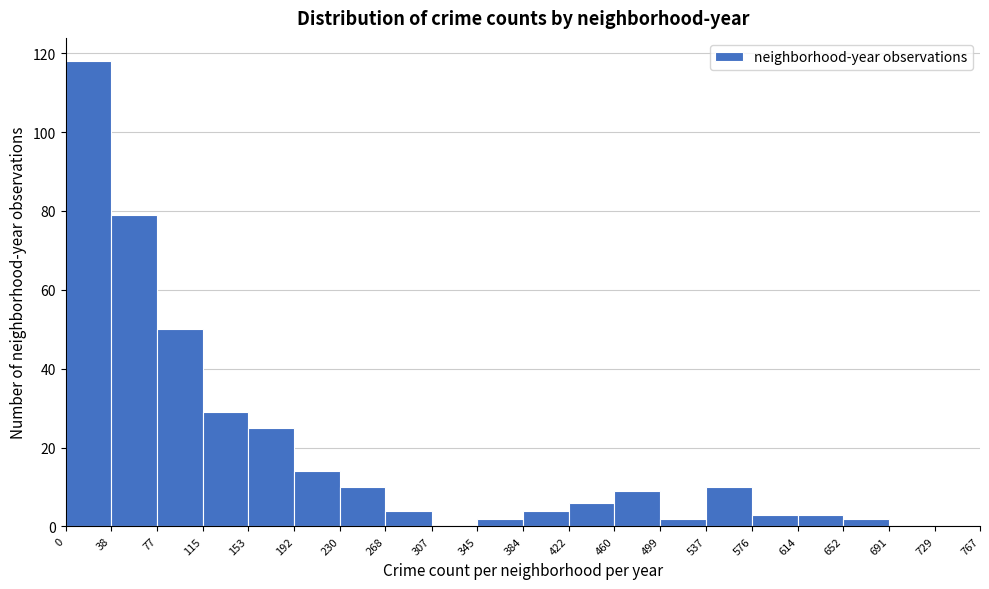

How tall is the bar that spans 384 to 422 on the x-axis? The values are not printed on the chart, so give them approximately, as read against the axis.

4